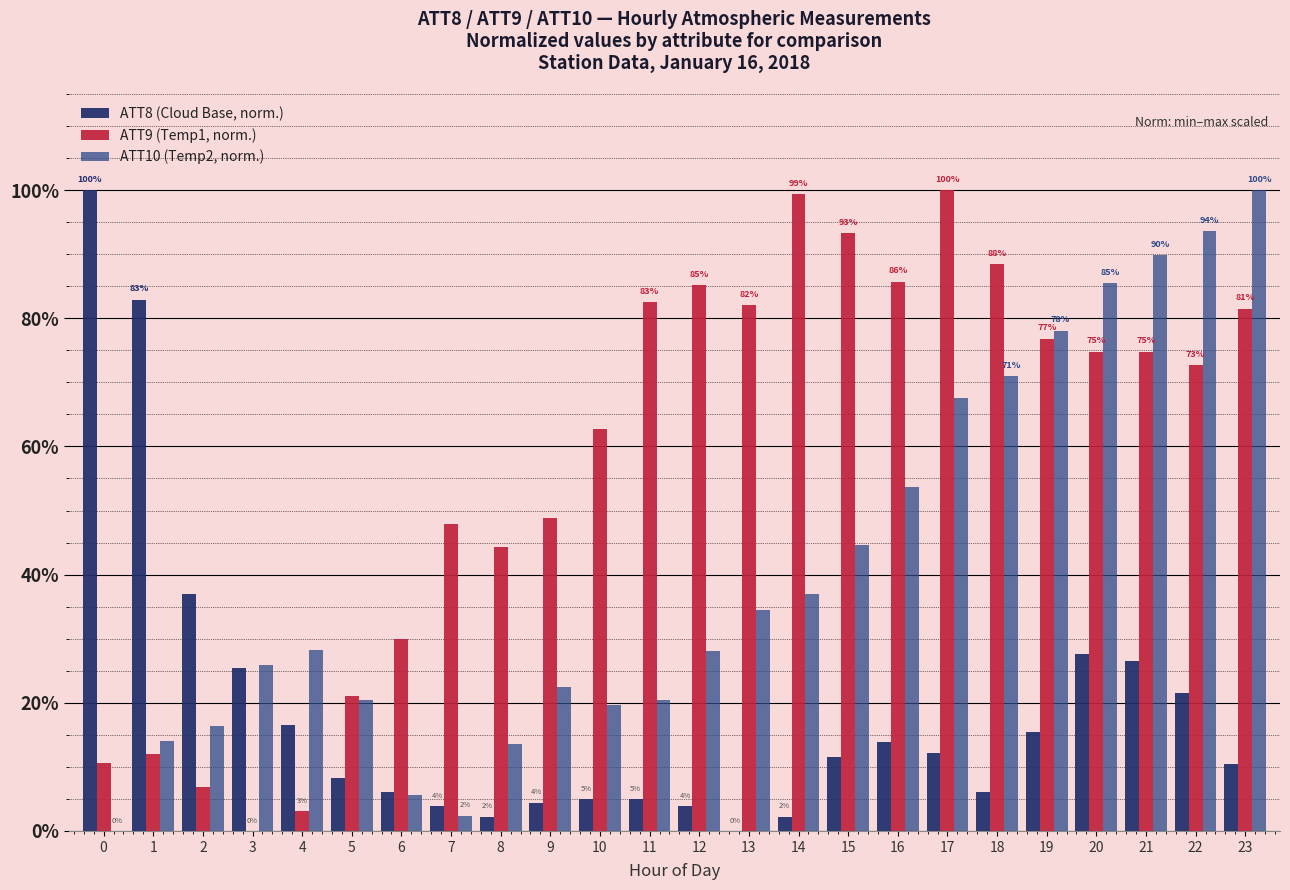

Read the ATT8 (Cloud Base, norm.) value at 2.

0.4